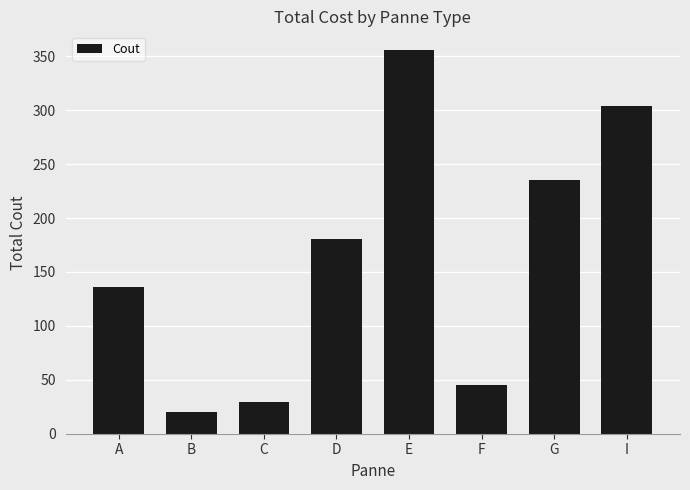

How many bars are there in total?

8